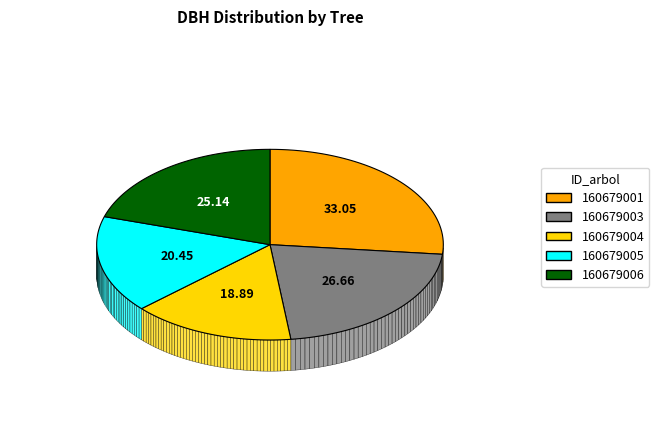

Do 160679005 and 160679004 together represent more than half of the pie?

No